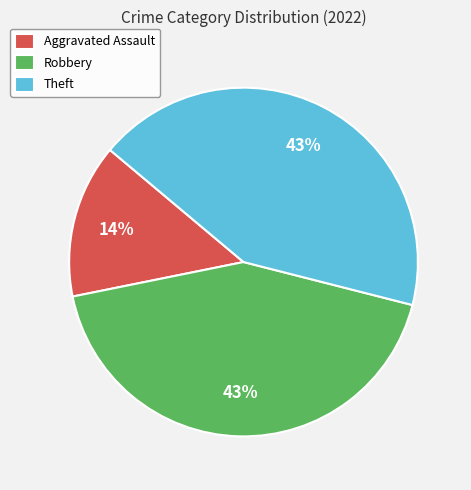

What is the smallest slice in the pie chart?

Aggravated Assault